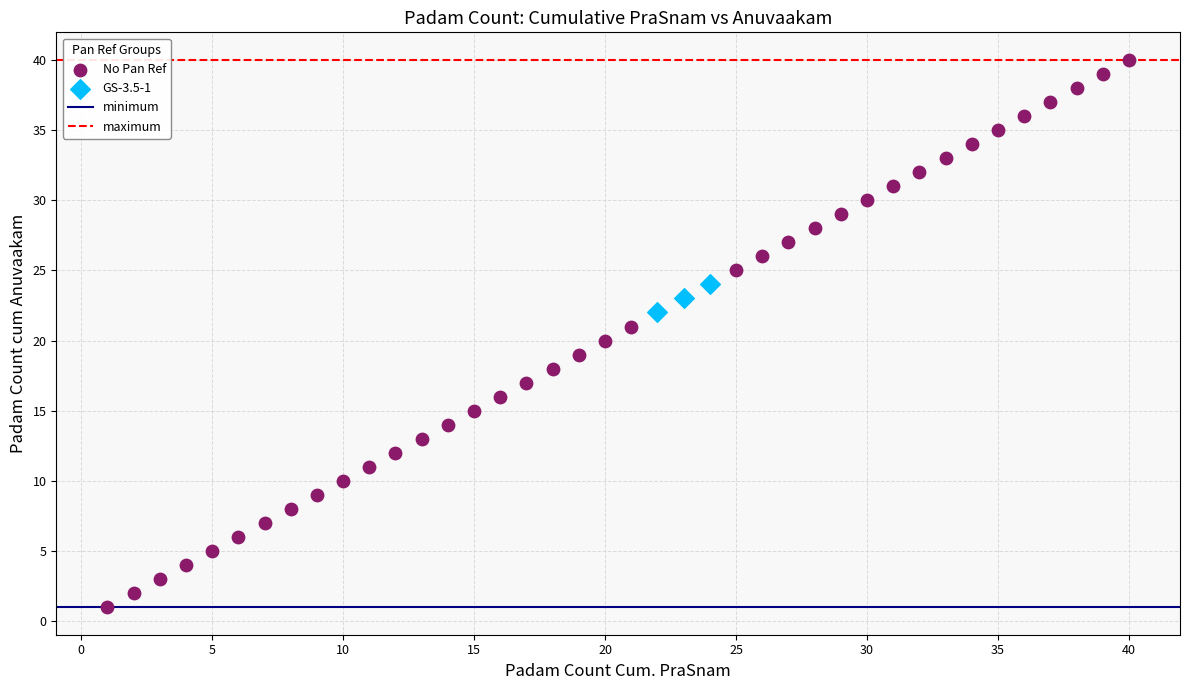

Which series contains the lowest Y value?

No Pan Ref